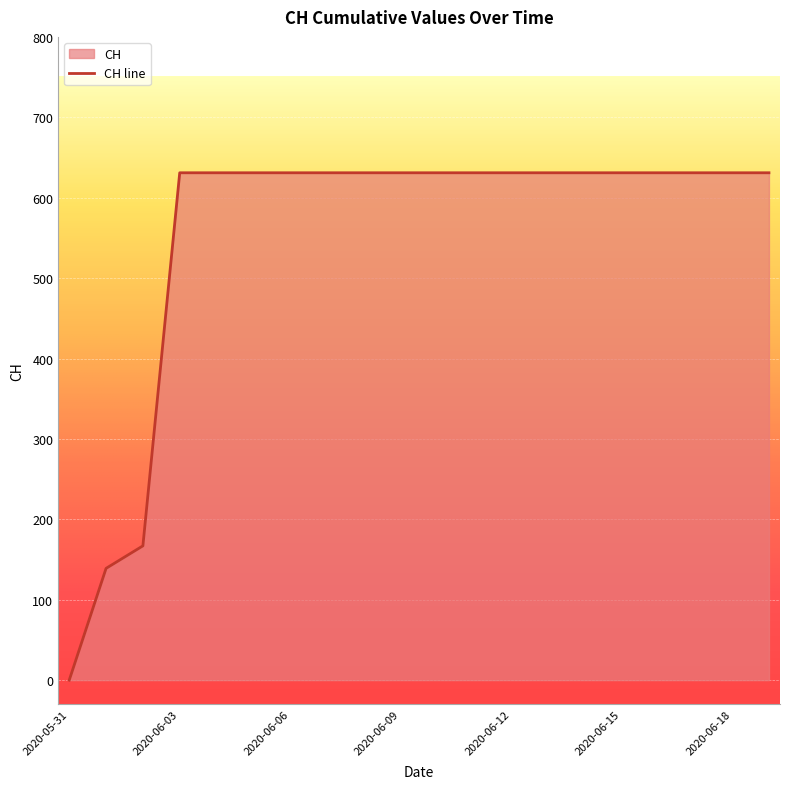

At which label is the value closest to 315?

2020-06-02